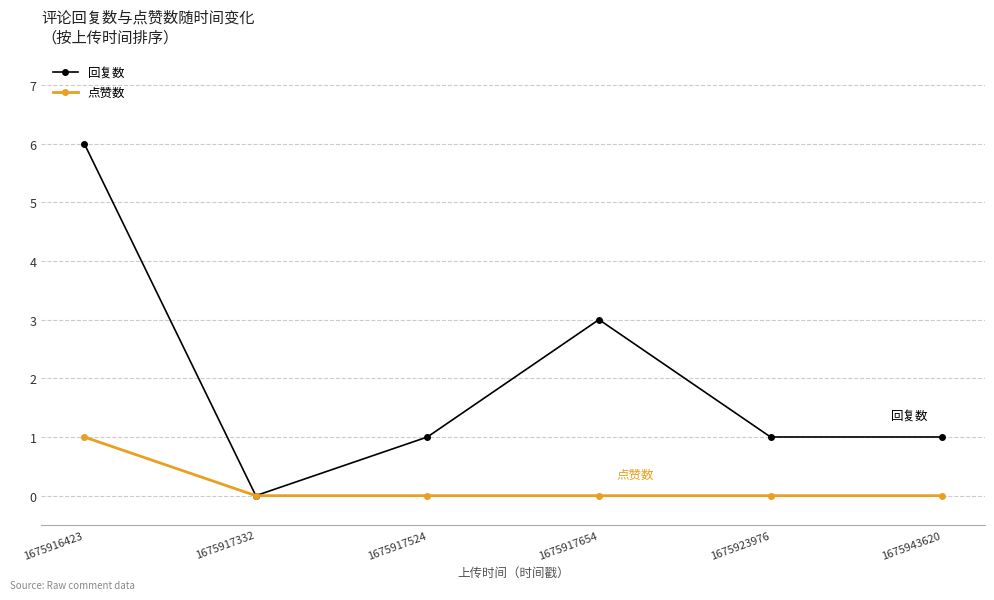

What is the total value across all series at 1675923976?

1